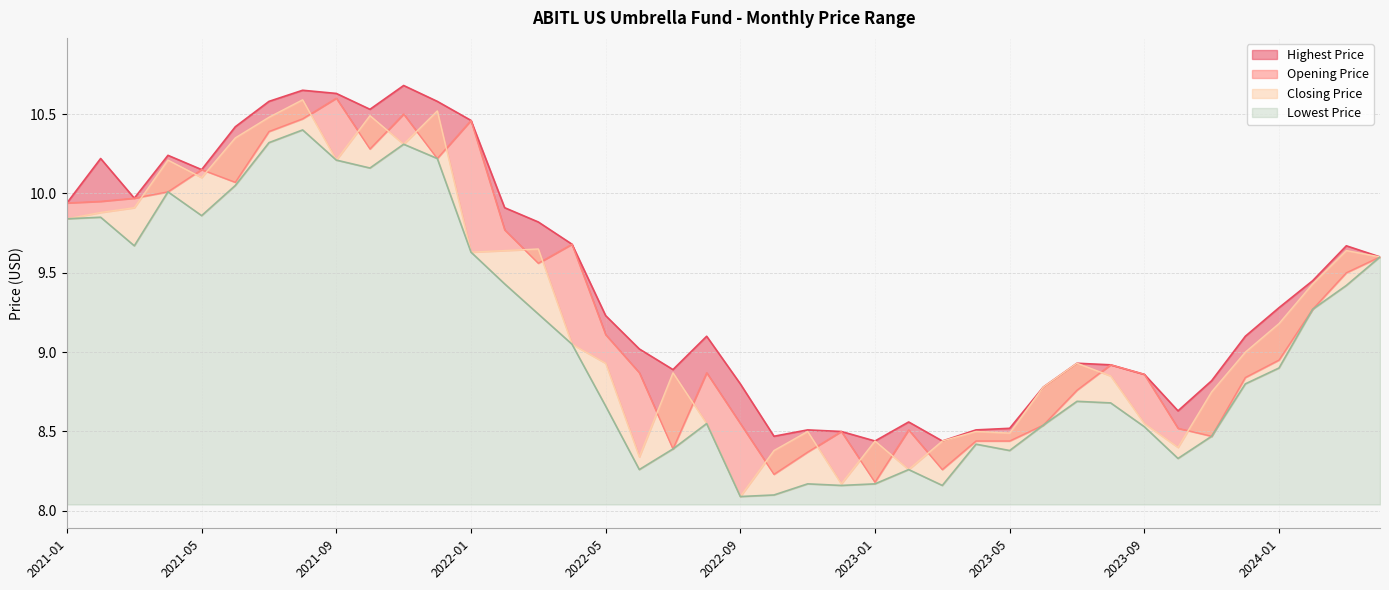

Is the value of Highest Price at 2022-03 greater than the value of Opening Price at 2021-02?

No